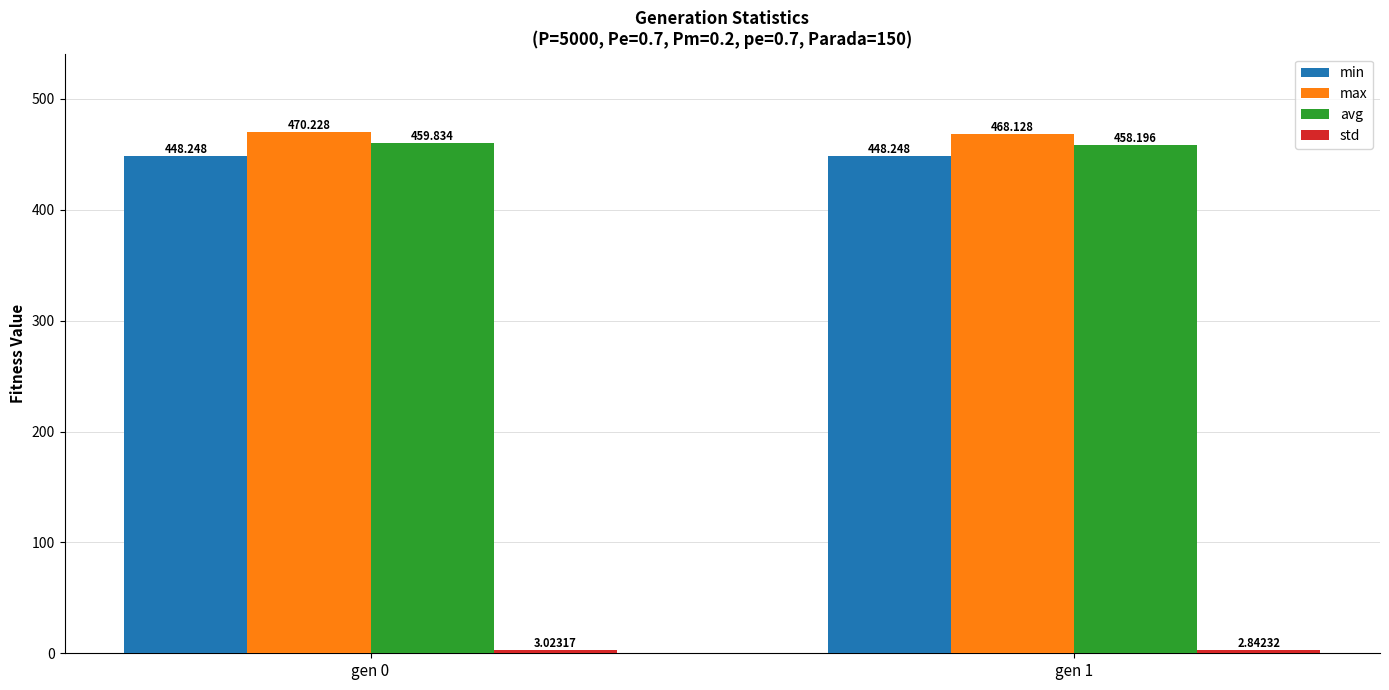

Which series has the largest total across all categories?

max